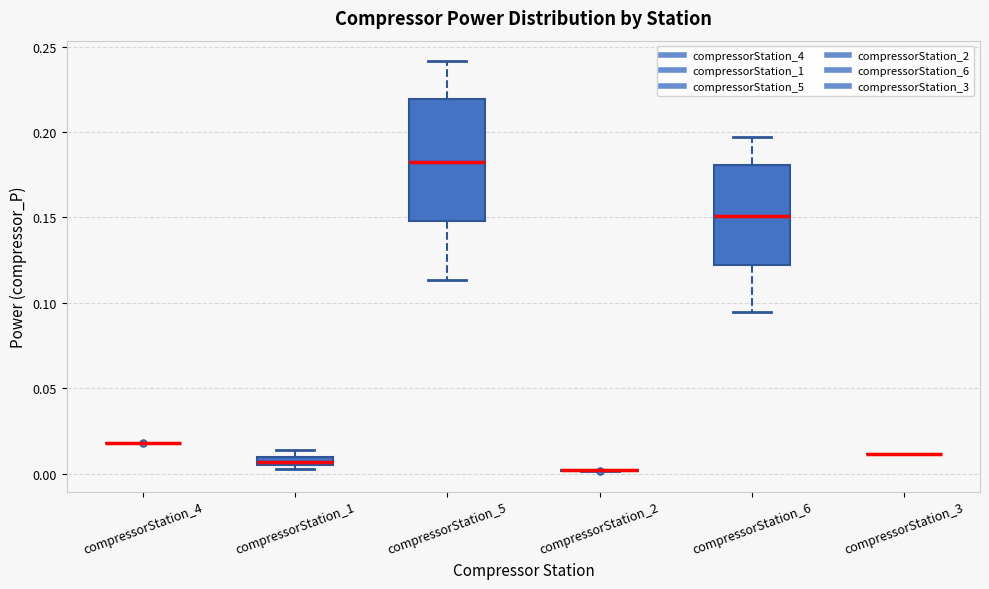

Which box is the tallest, from its lower edge to its upper edge?

compressorStation_5